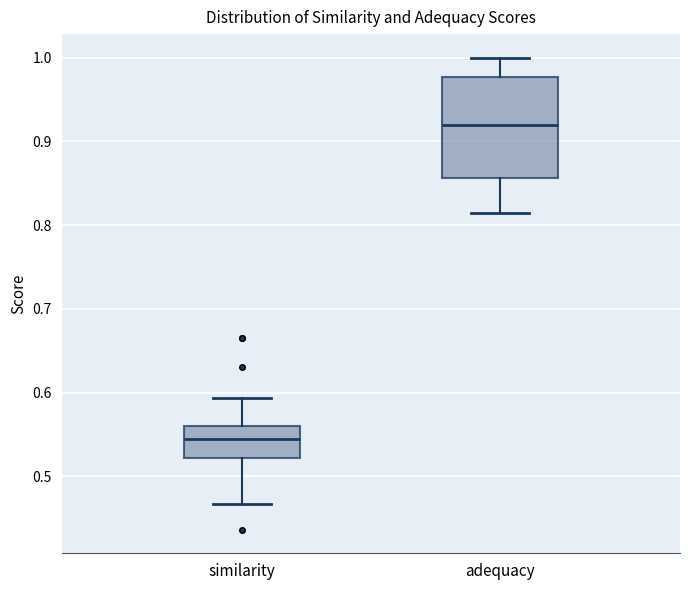

Which box is the tallest, from its lower edge to its upper edge?

adequacy